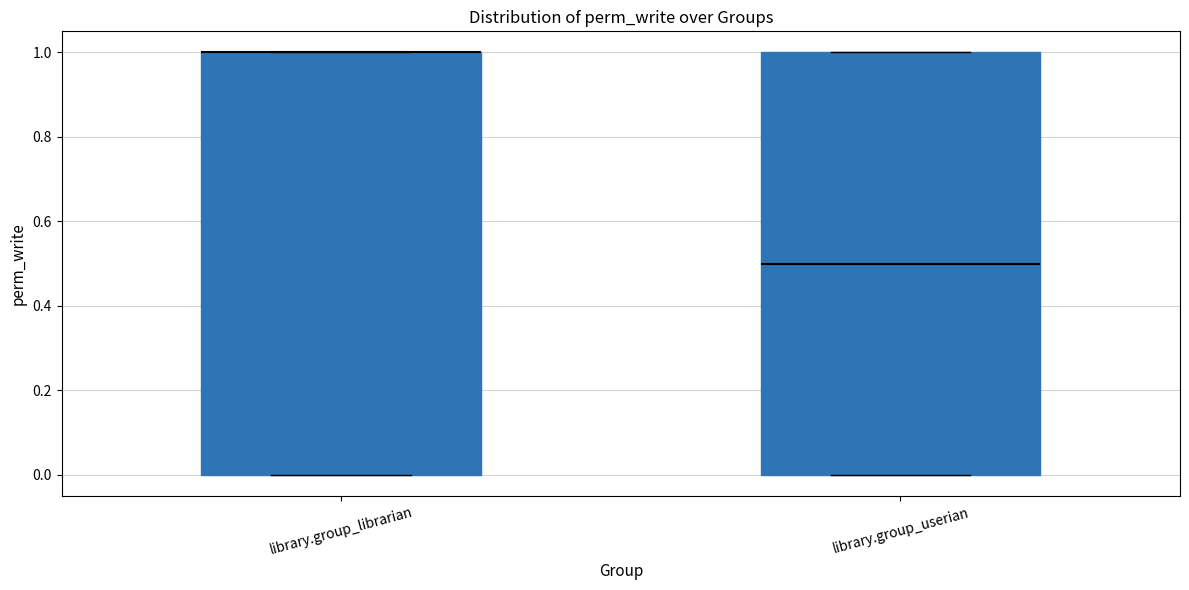

Reading left to right, read every box against the y-axis: the position of its median line, the range the box covers, and the ends of its whiskers. The values are not printed on the chart, so give them approximately, as read against the axis.

library.group_librarian: median 1.0 (drawn on the box's upper edge), box 0.0 to 1.0, whiskers 0.0 to 1.0
library.group_userian: median 0.5, box 0.0 to 1.0, whiskers 0.0 to 1.0